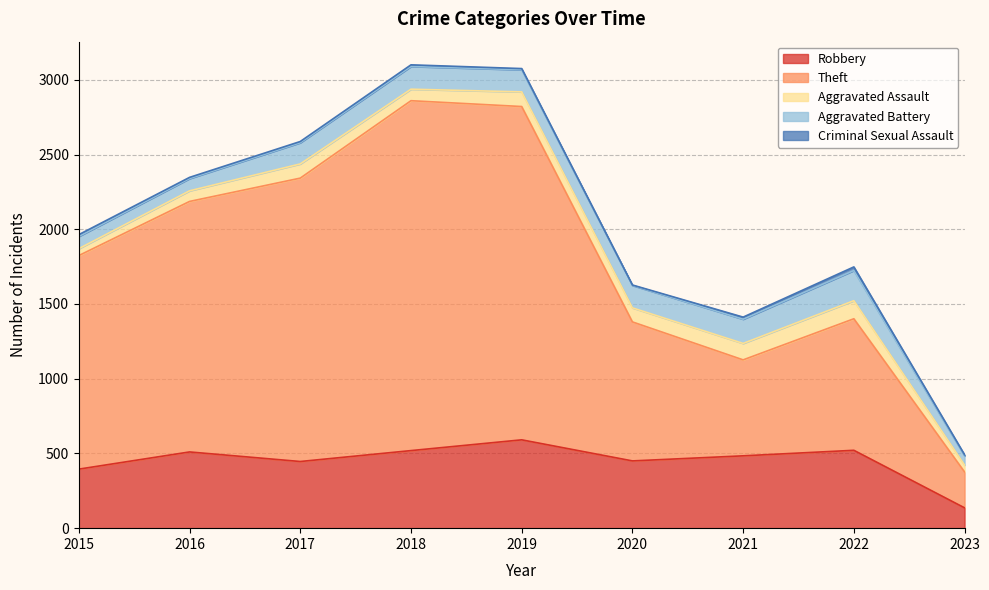

What is the difference between the maximum and second lowest values in the Theft series?

1699